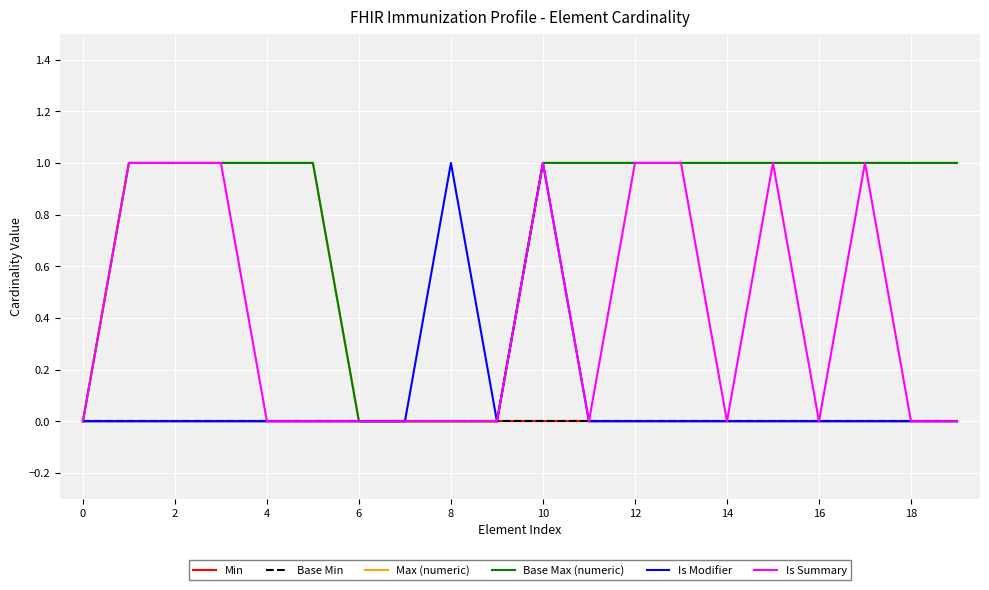

Is this an area chart (filled region under the line)?

No